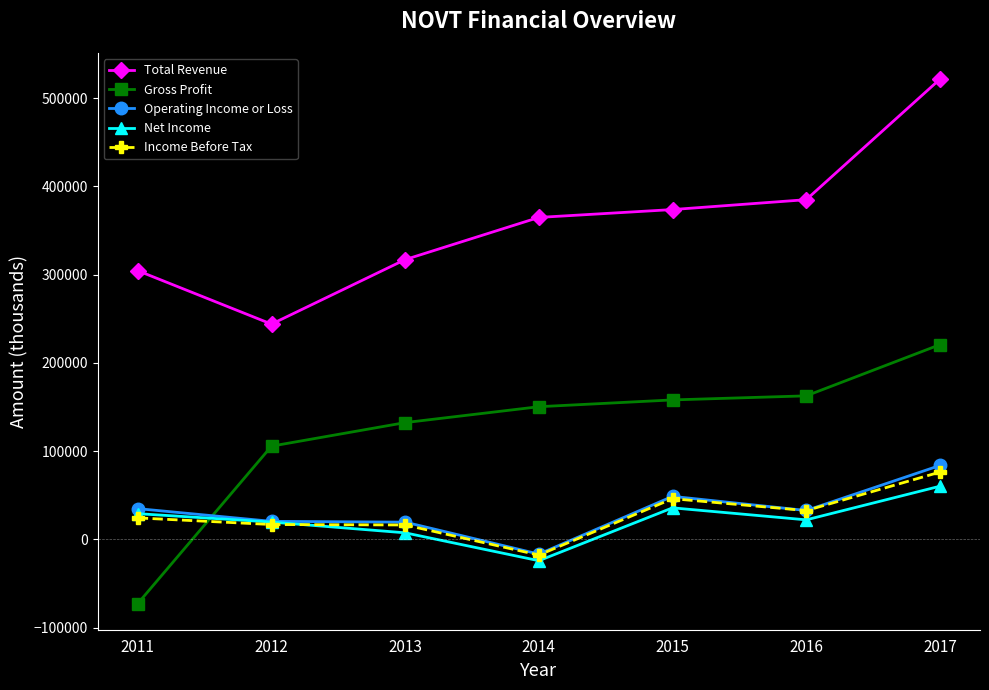

Rank the series by their maximum value, from lowest to highest.

Net Income, Income Before Tax, Operating Income or Loss, Gross Profit, Total Revenue